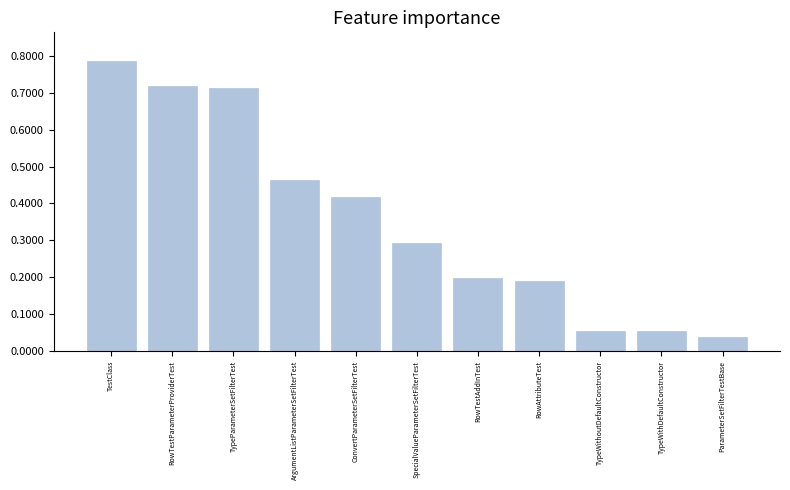

What is the label of the 6th bar from the left?

SpecialValueParameterSetFilterTest